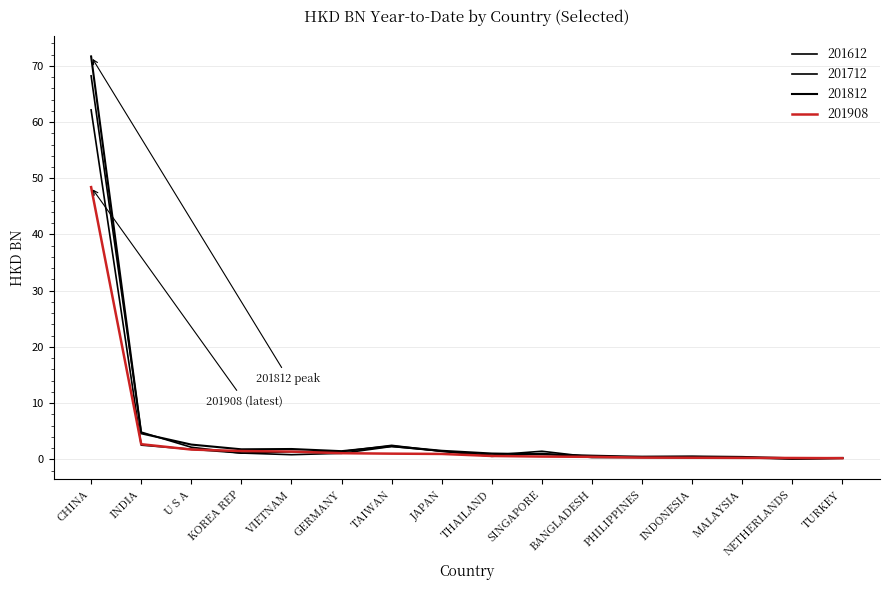

Reading right to left, what are all the values shown in this chart?

201612: 0.2	0.1	0.3	0.3	0.3	0.3	1.0	0.5	1.5	2.3	1.1	0.8	1.1	1.8	2.5	62.2
201712: 0.2	0.1	0.4	0.5	0.5	0.4	1.4	0.8	1.4	2.5	1.4	1.4	1.1	2.1	4.8	68.2
201812: 0.2	0.2	0.4	0.5	0.5	0.6	0.9	1.0	1.5	2.3	1.4	1.8	1.8	2.6	4.6	71.7
201908: 0.2	0.2	0.3	0.3	0.3	0.4	0.5	0.6	1.0	1.0	1.1	1.4	1.5	1.7	2.7	48.4